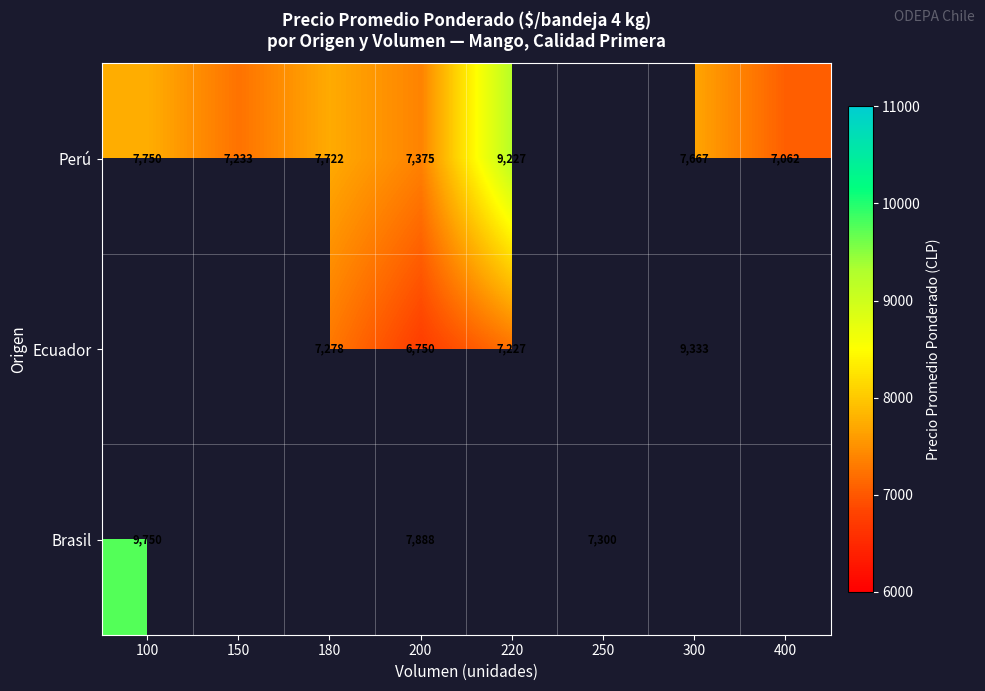

Count the number of categories in the chart.

8